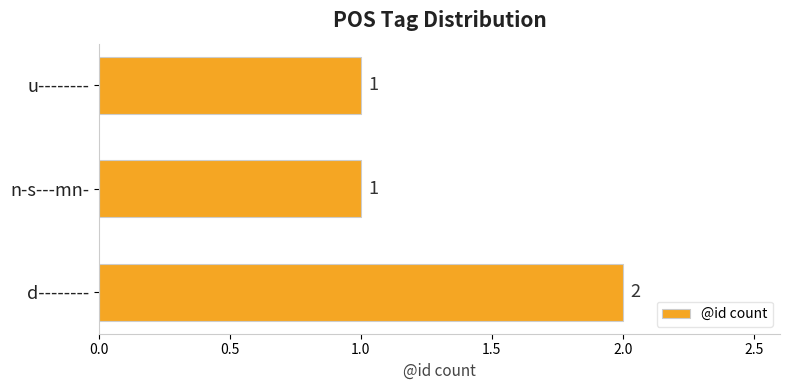

What is the greatest value displayed?

2